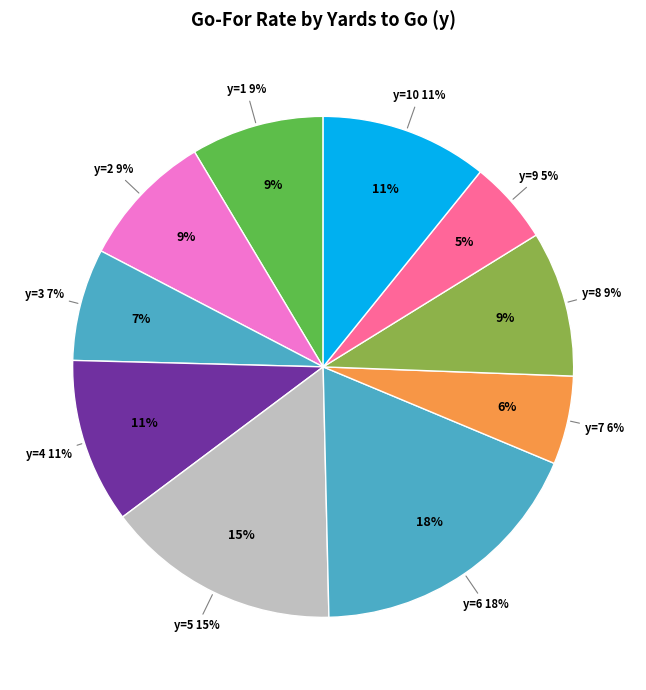

How many segments does this pie chart have?

10